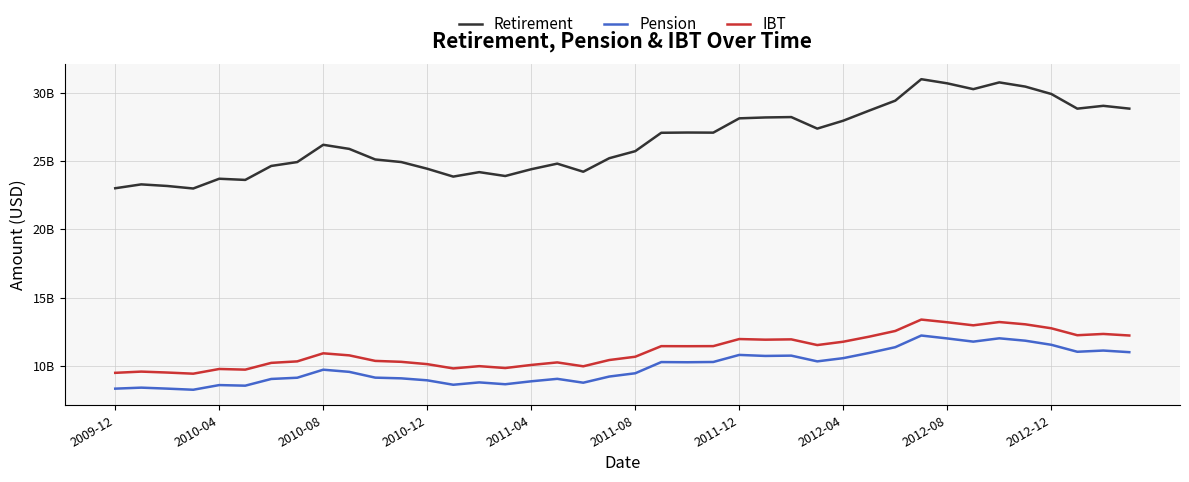

What is the difference between the maximum and second lowest values in the IBT series?

3895754429.4